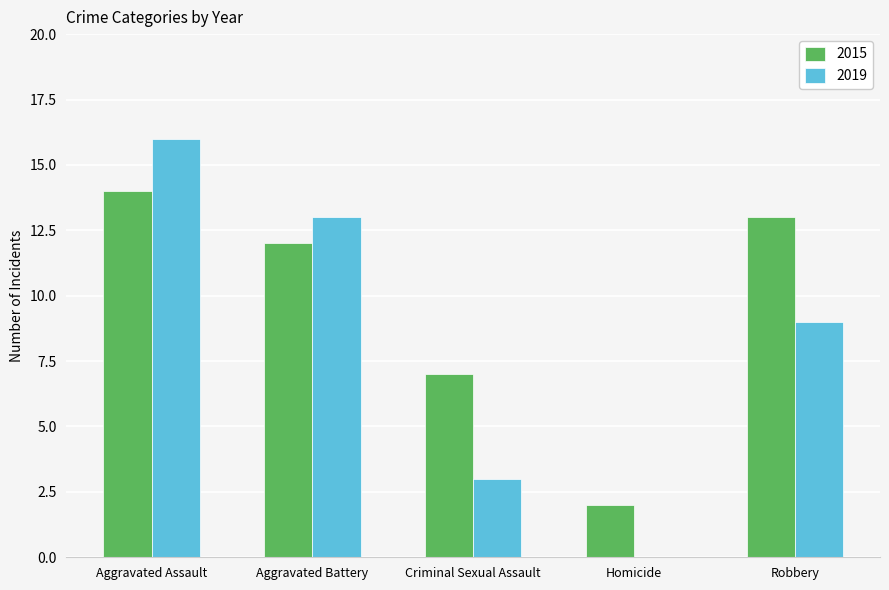

Between Aggravated Assault and Homicide, which series saw the biggest shift?

2019